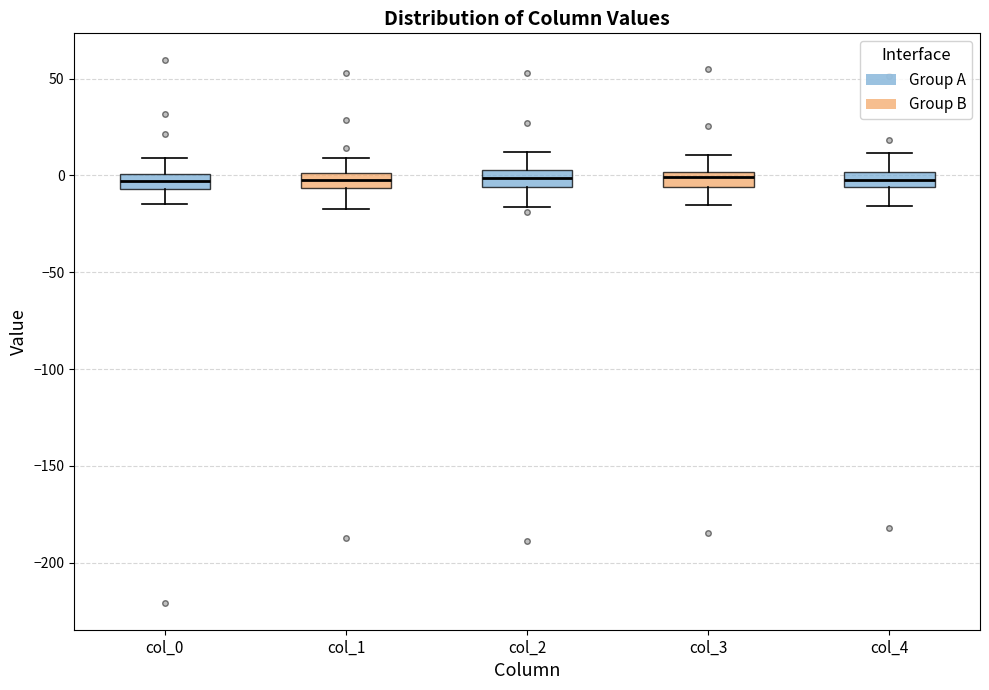

Where does the upper whisker of the box for col_3 end on the y-axis? The values are not printed on the chart, so give them approximately, as read against the axis.

10